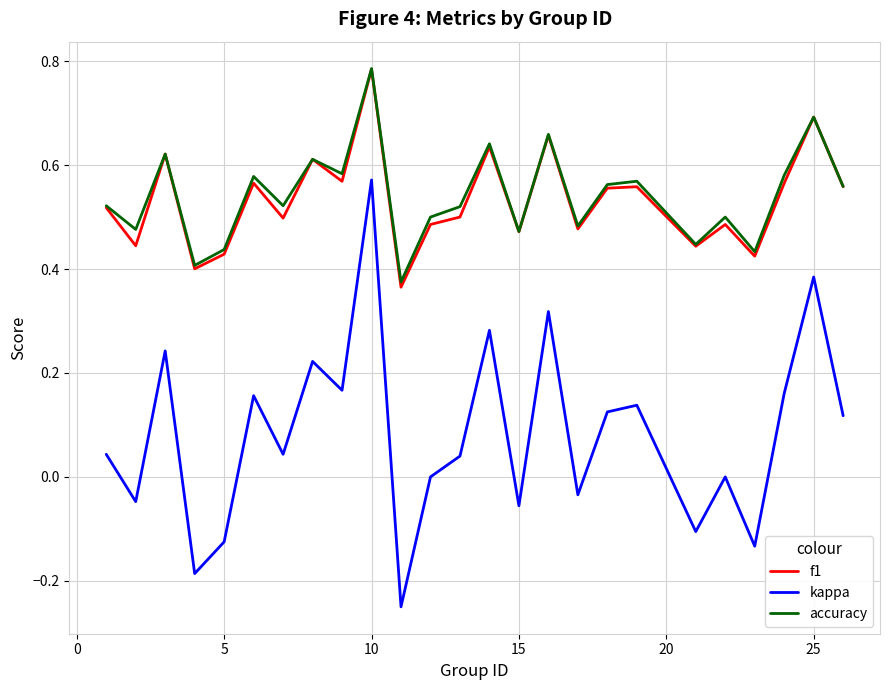

True or false: accuracy and kappa intersect in this chart.

False